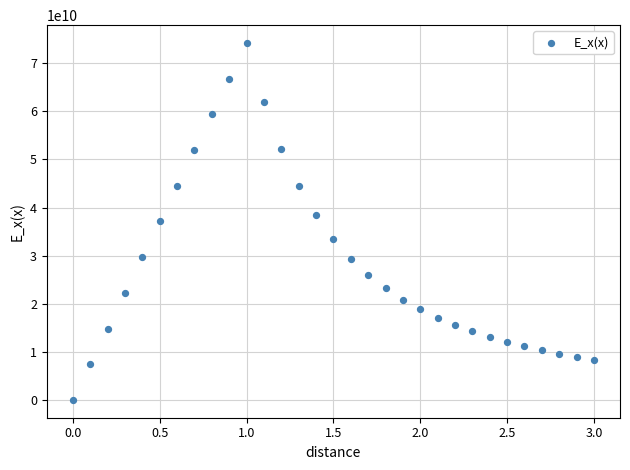

What is the range of Y values (max minus min)?

74206000000